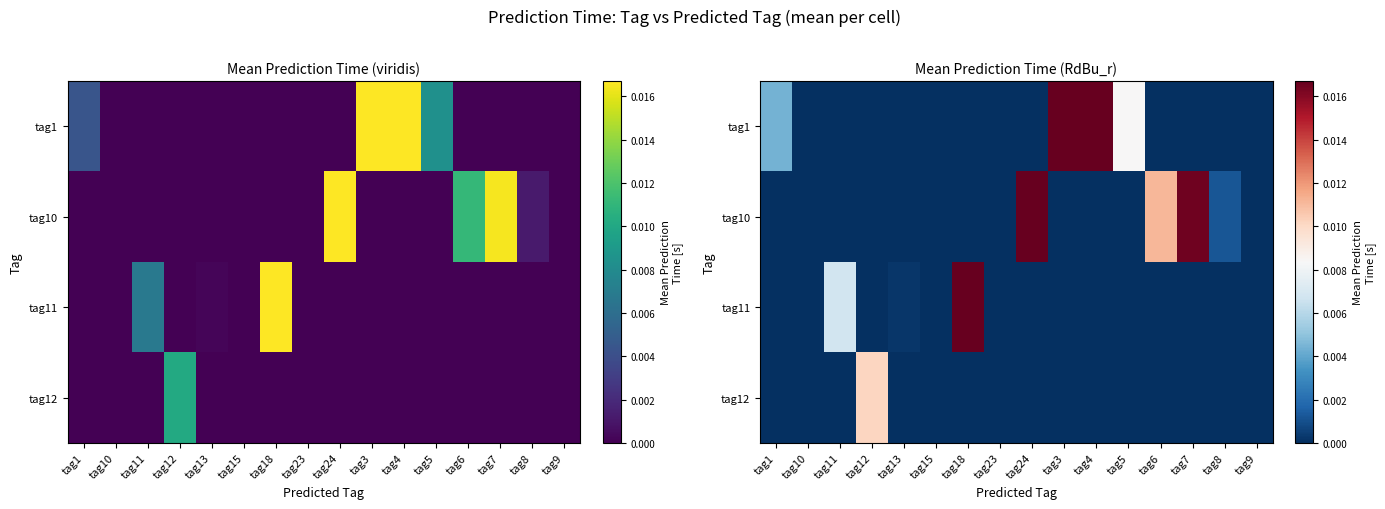

Rank the series at tag7 from lowest to highest value.

tag1, tag11, tag12, tag10